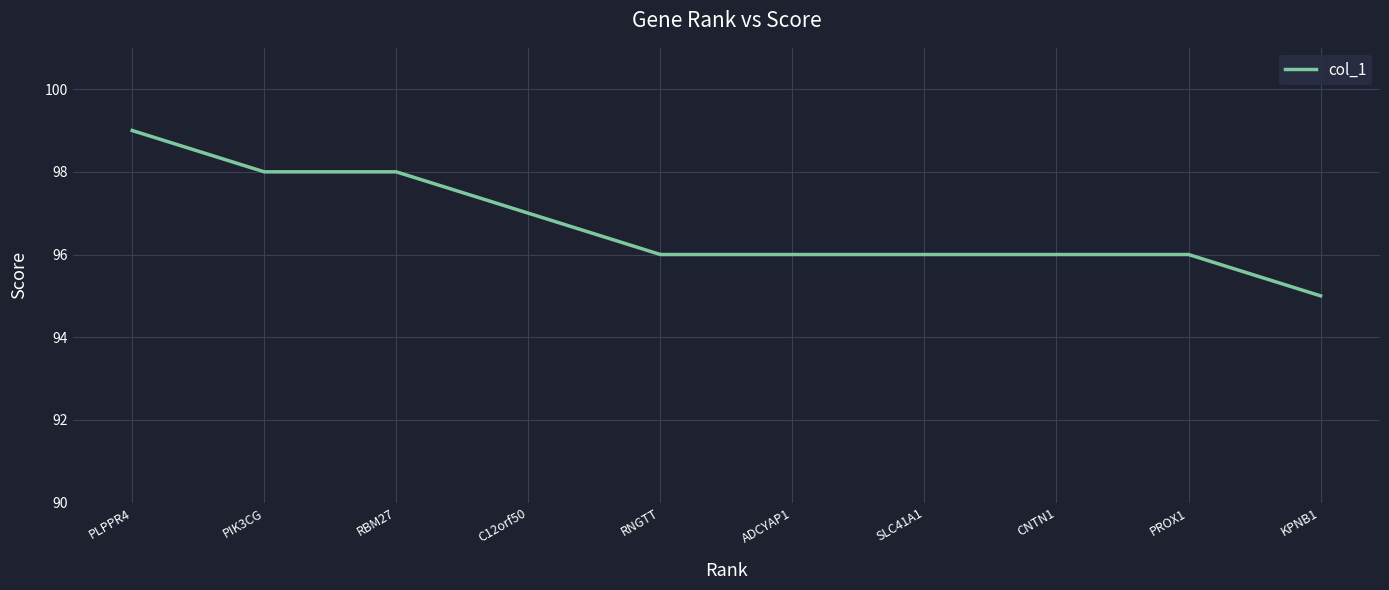

Is it true that the value at SLC41A1 is 96?

True